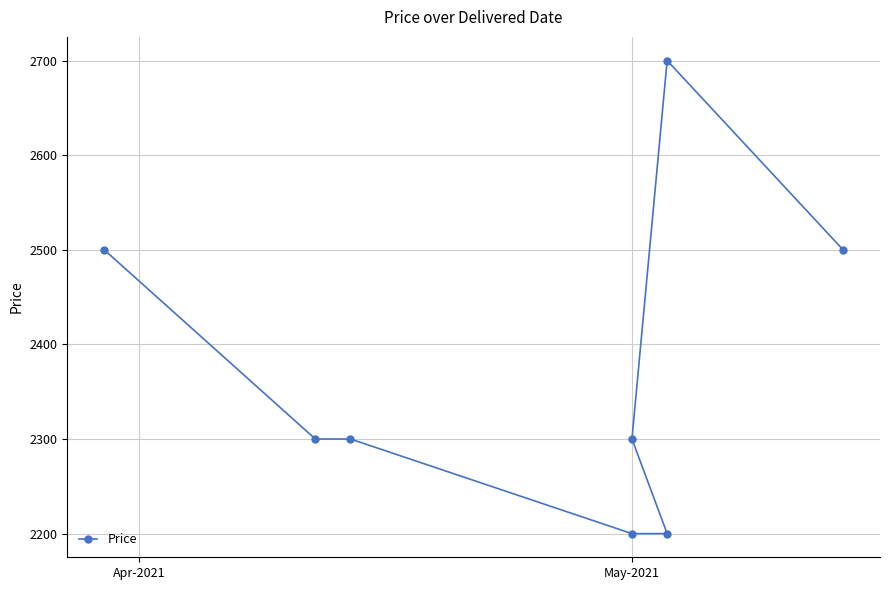

How many values are below 2300?

2